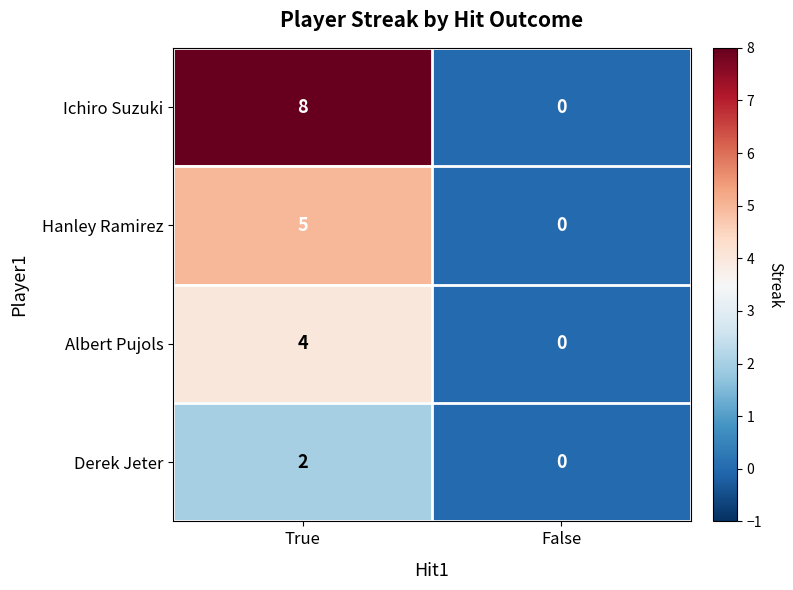

Which series has the largest total across all categories?

Ichiro Suzuki